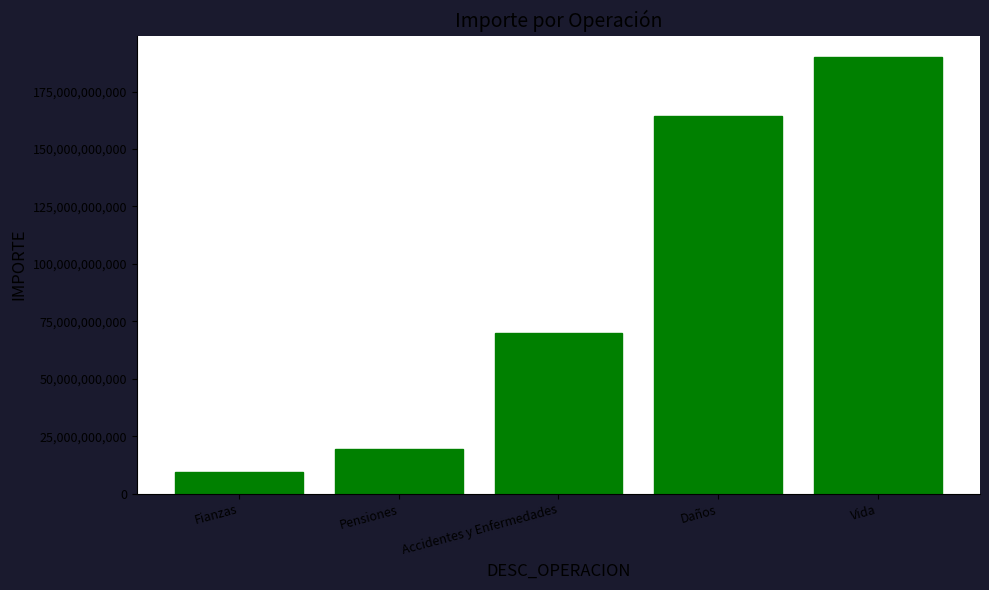

Rank the categories by value from lowest to highest.

Fianzas, Pensiones, Accidentes y Enfermedades, Daños, Vida